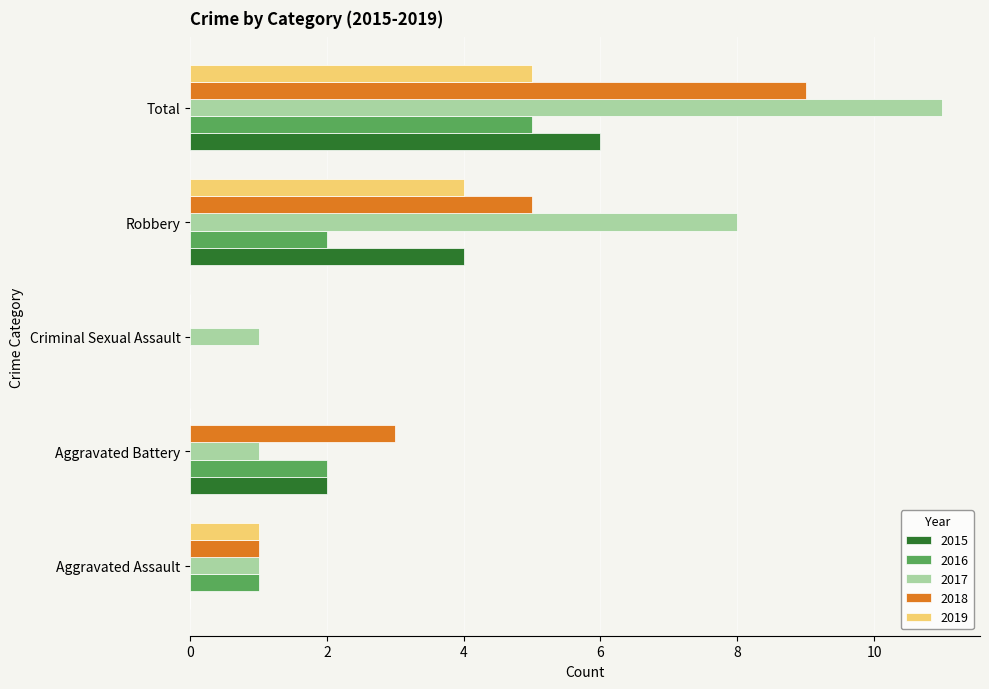

How many categories are shown in the chart?

5